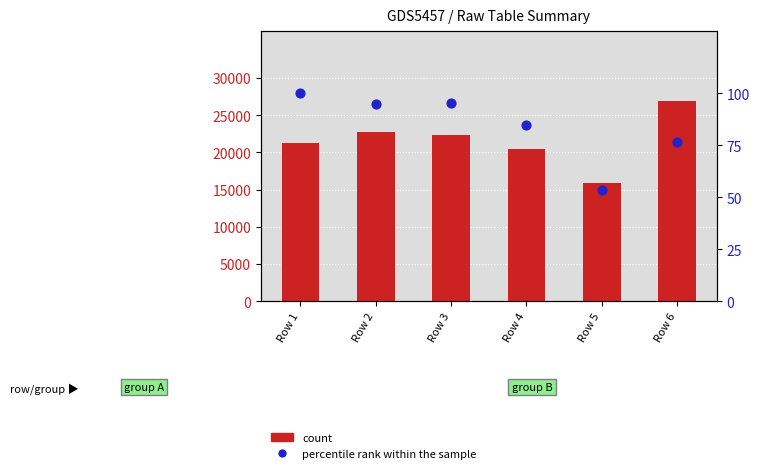

What is the total value across all series at Row 2?

22855.9